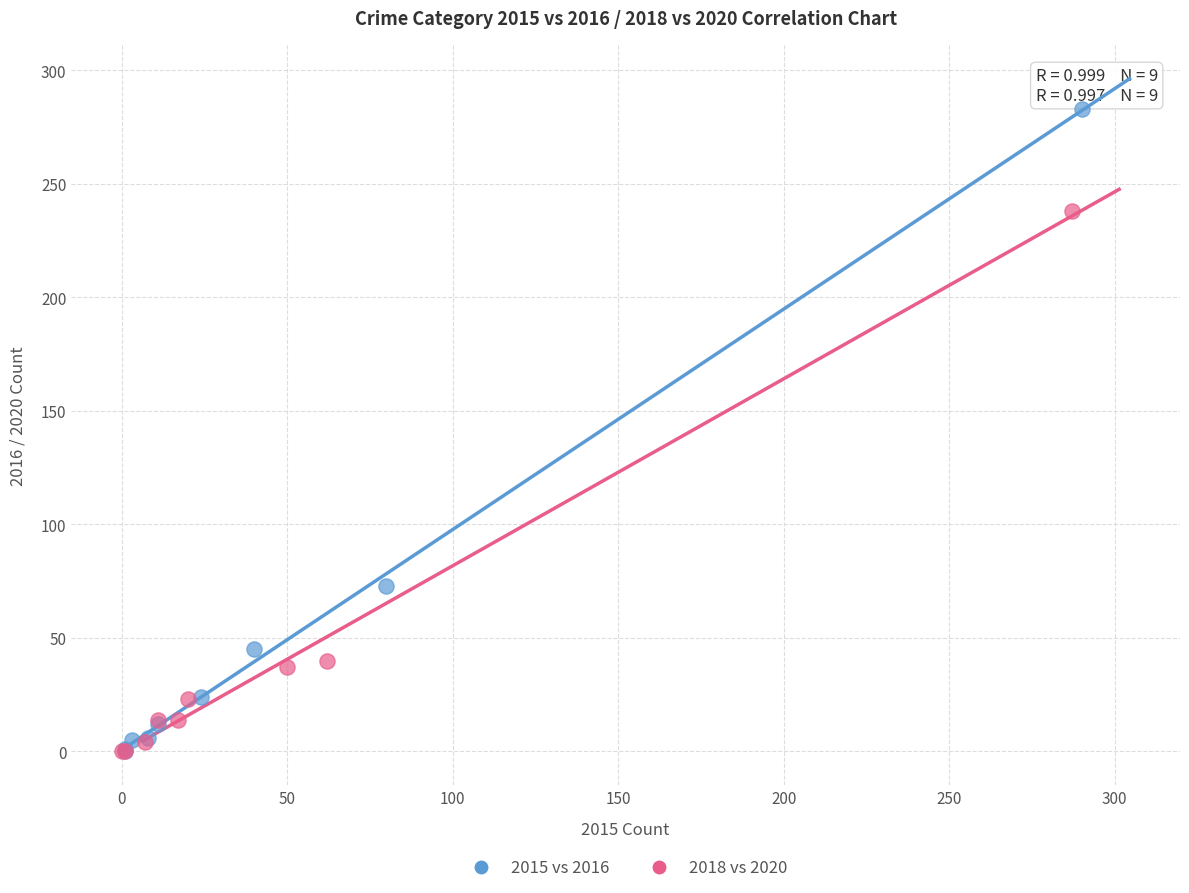

Which series contains the highest Y value?

2015 vs 2016